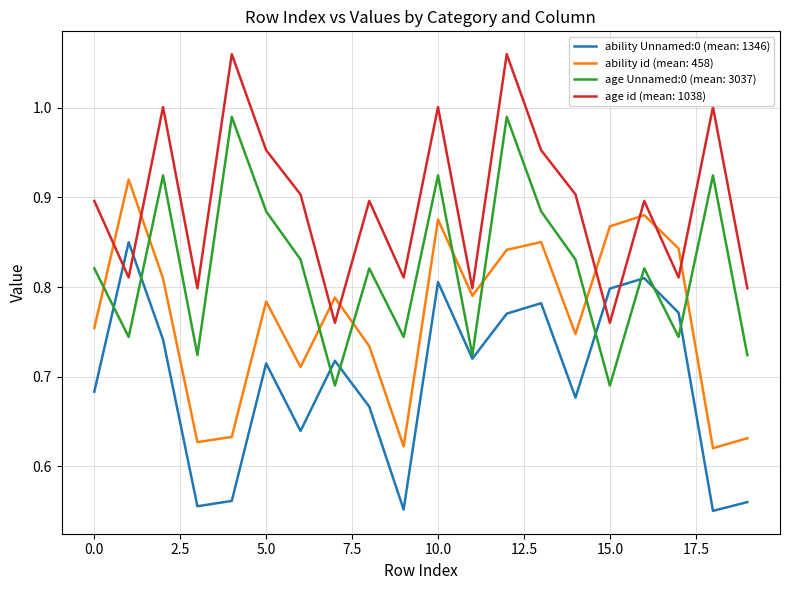

Which series ends up on top after the final intersection of ability id (mean: 458) and age id (mean: 1038)?

age id (mean: 1038)